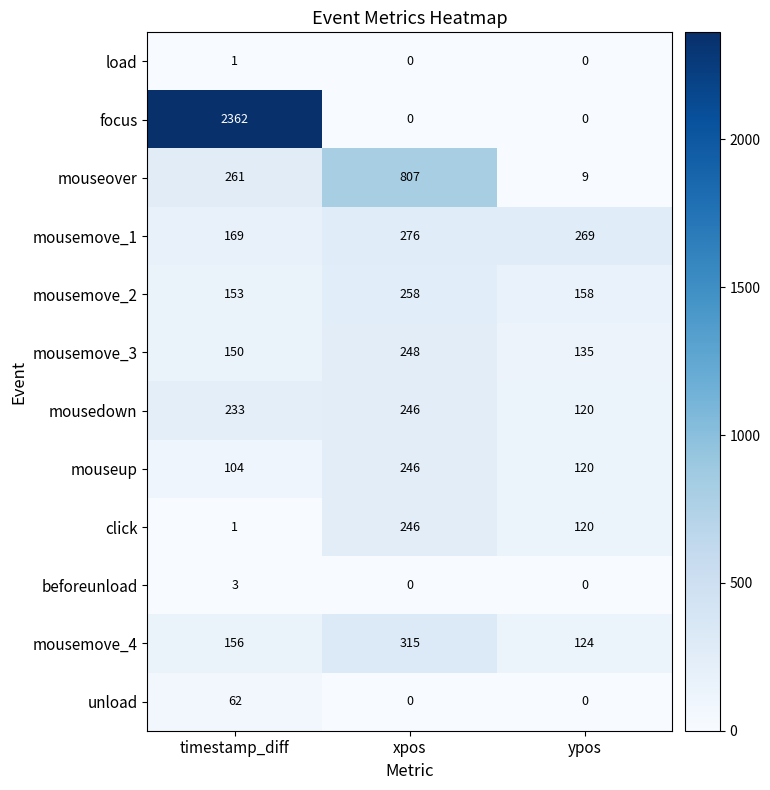

Rank the categories by mouseover value from highest to lowest.

xpos, timestamp_diff, ypos